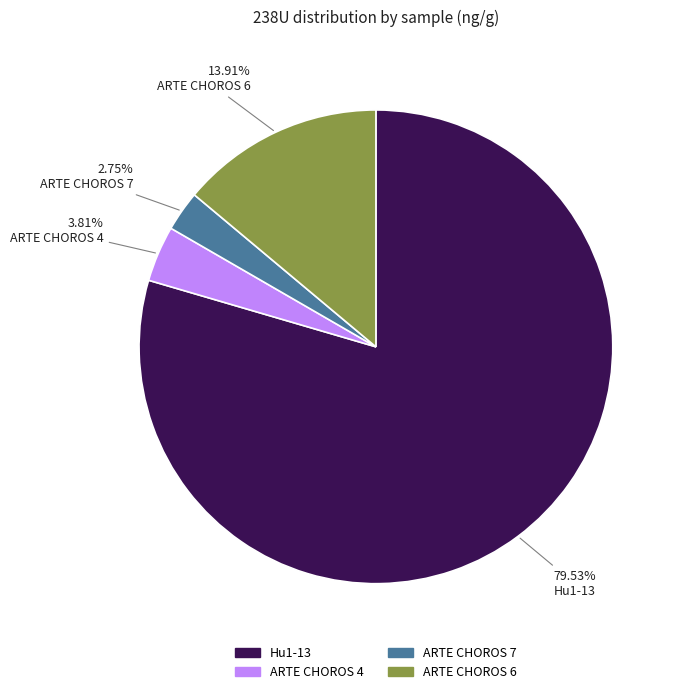

Is it true that ARTE CHOROS 7 is 3% of the pie?

True